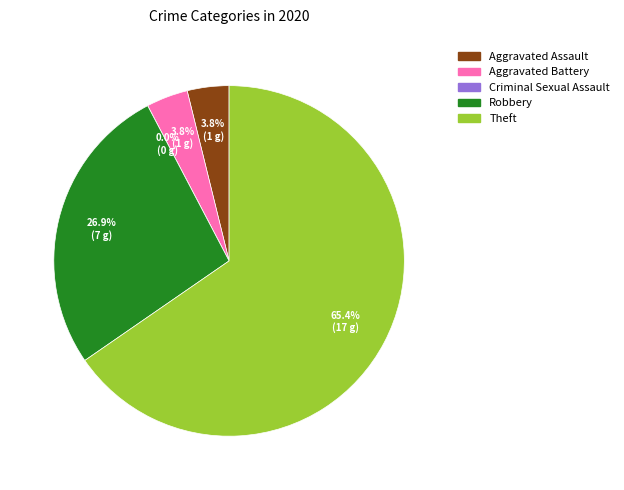

How many segments does this pie chart have?

5